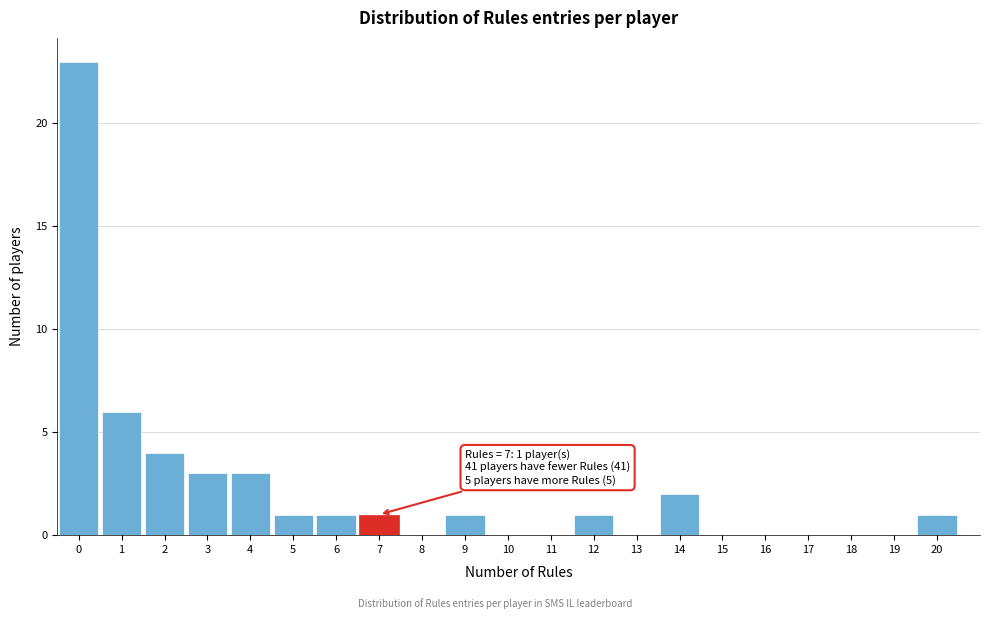

Which range on the x-axis has the tallest bar?

-0.5 to 0.5